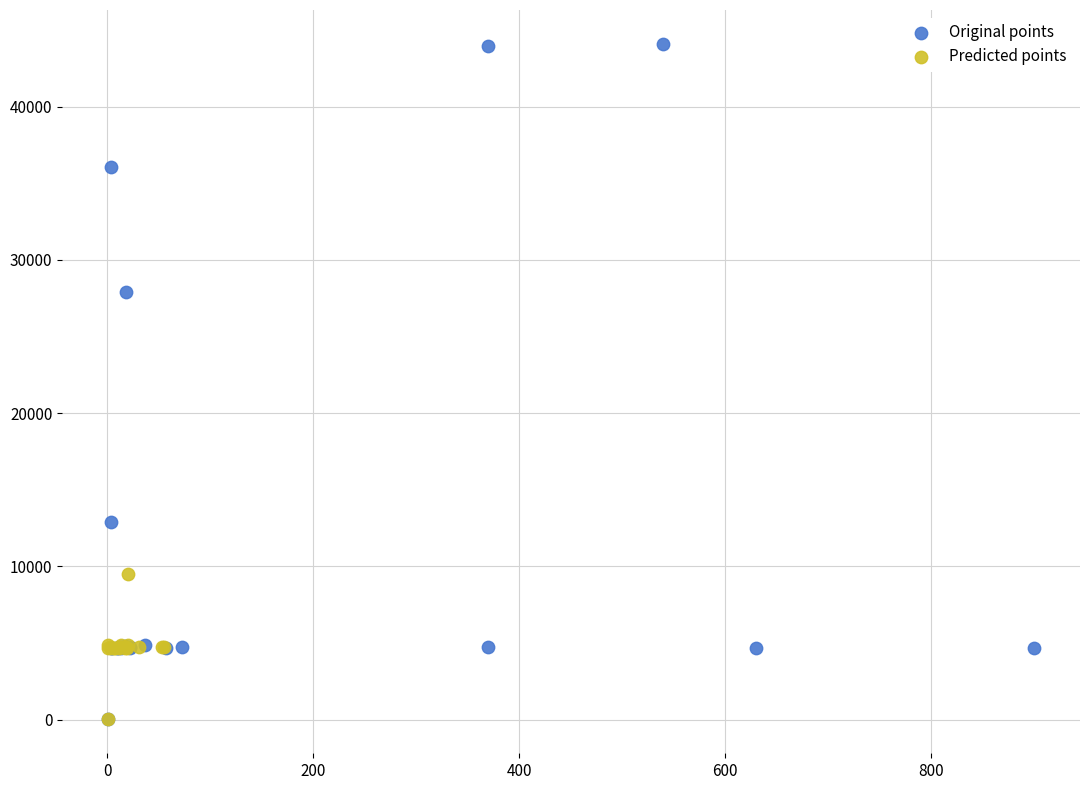

Which series contains the highest Y value?

Original points